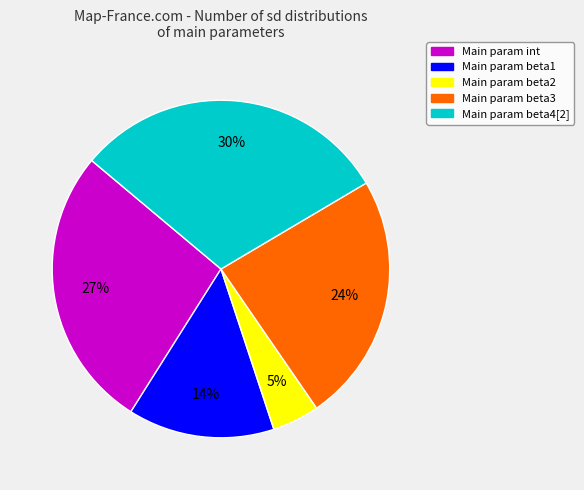

To the nearest percent, what is the average slice percentage?

20%